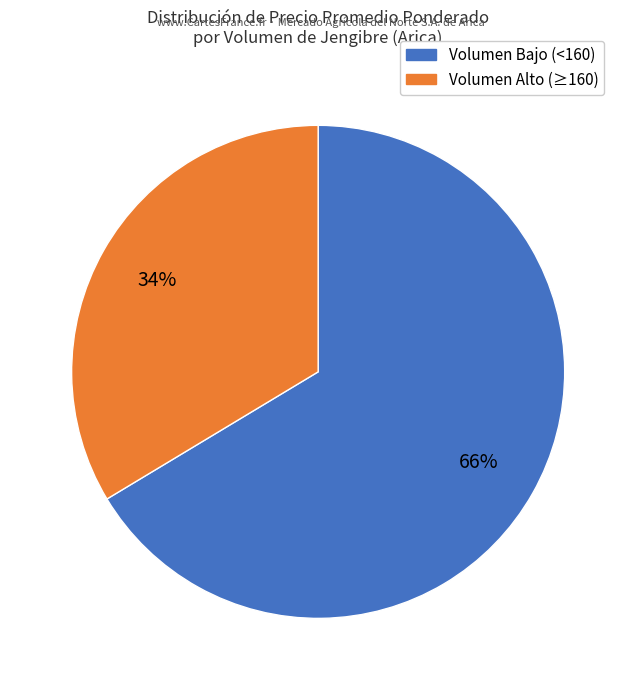

To the nearest percent, what is the average slice percentage?

50%